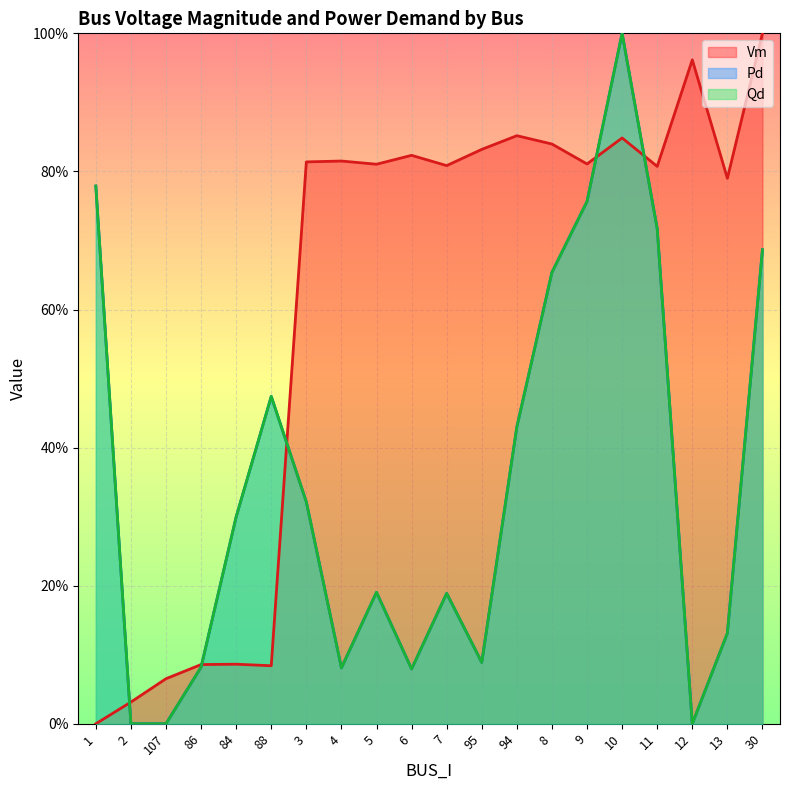

What are all the series names shown in the legend?

Vm, Pd, Qd